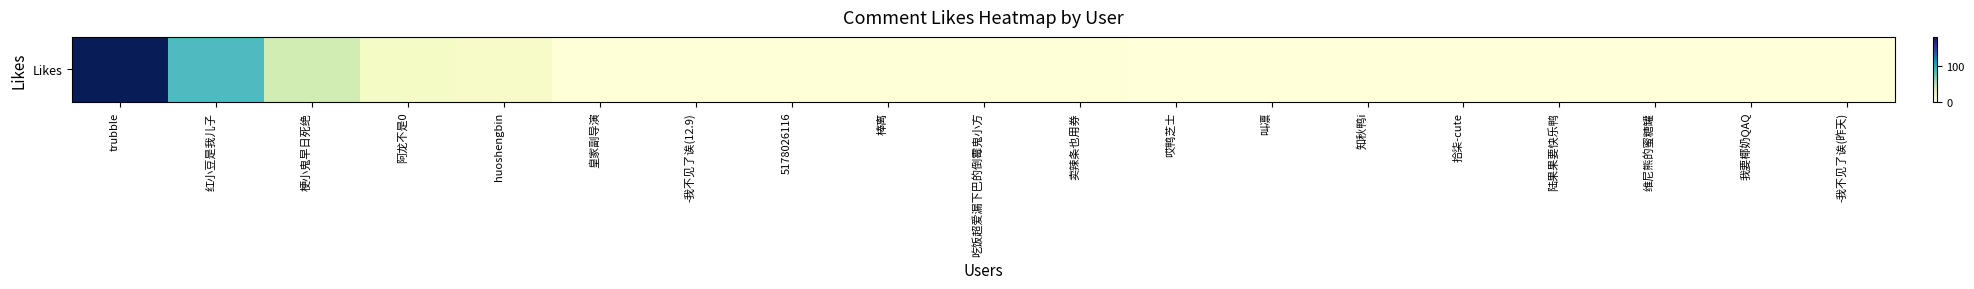

Is it true that the value at 陆果果要快乐鸭 is -111?

False